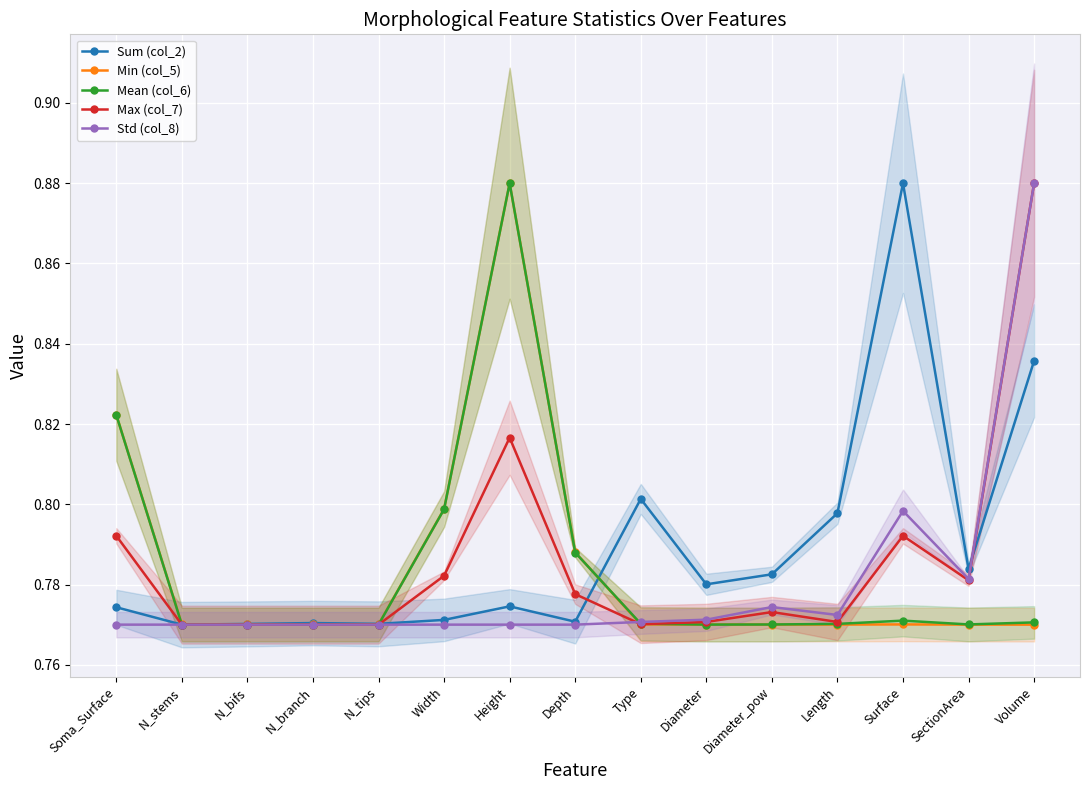

Count the Std (col_8) values in the range 0 to 1.

15